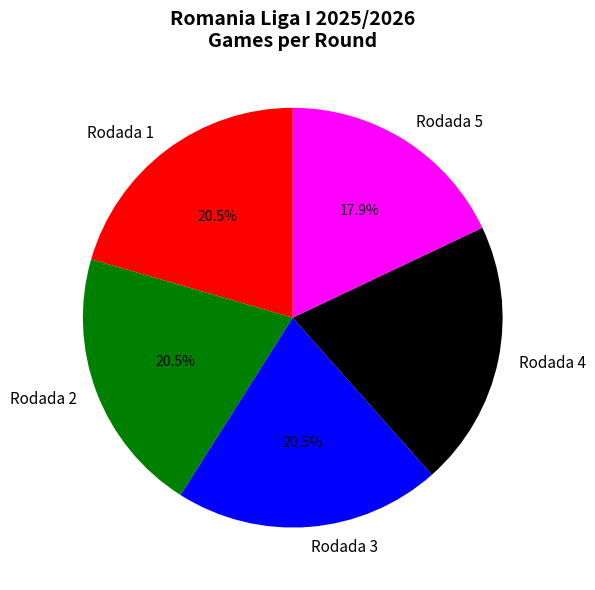

How much of the chart is everything except Rodada 2?

79.5%